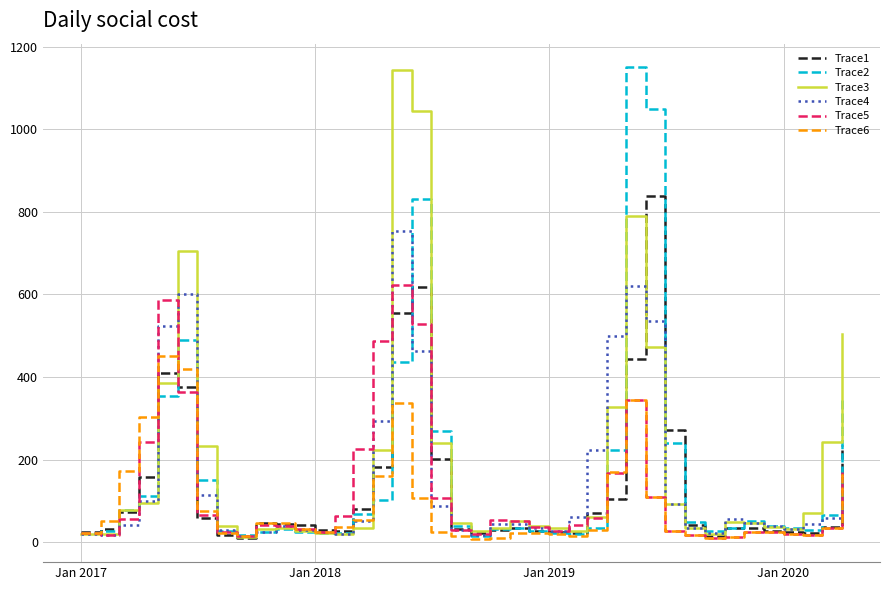

What is the greatest value displayed?

1149.9